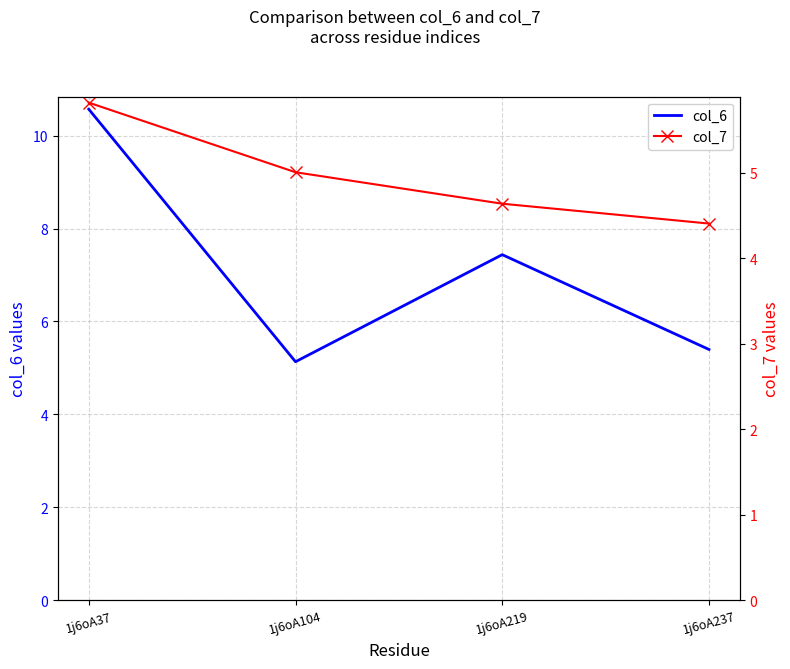

True or false: col_7 and col_6 intersect in this chart.

False